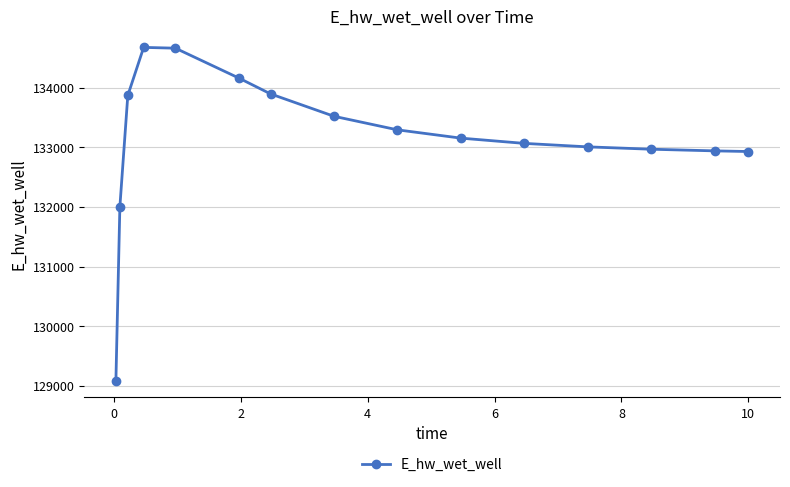

What is the smallest value displayed?

129087.4